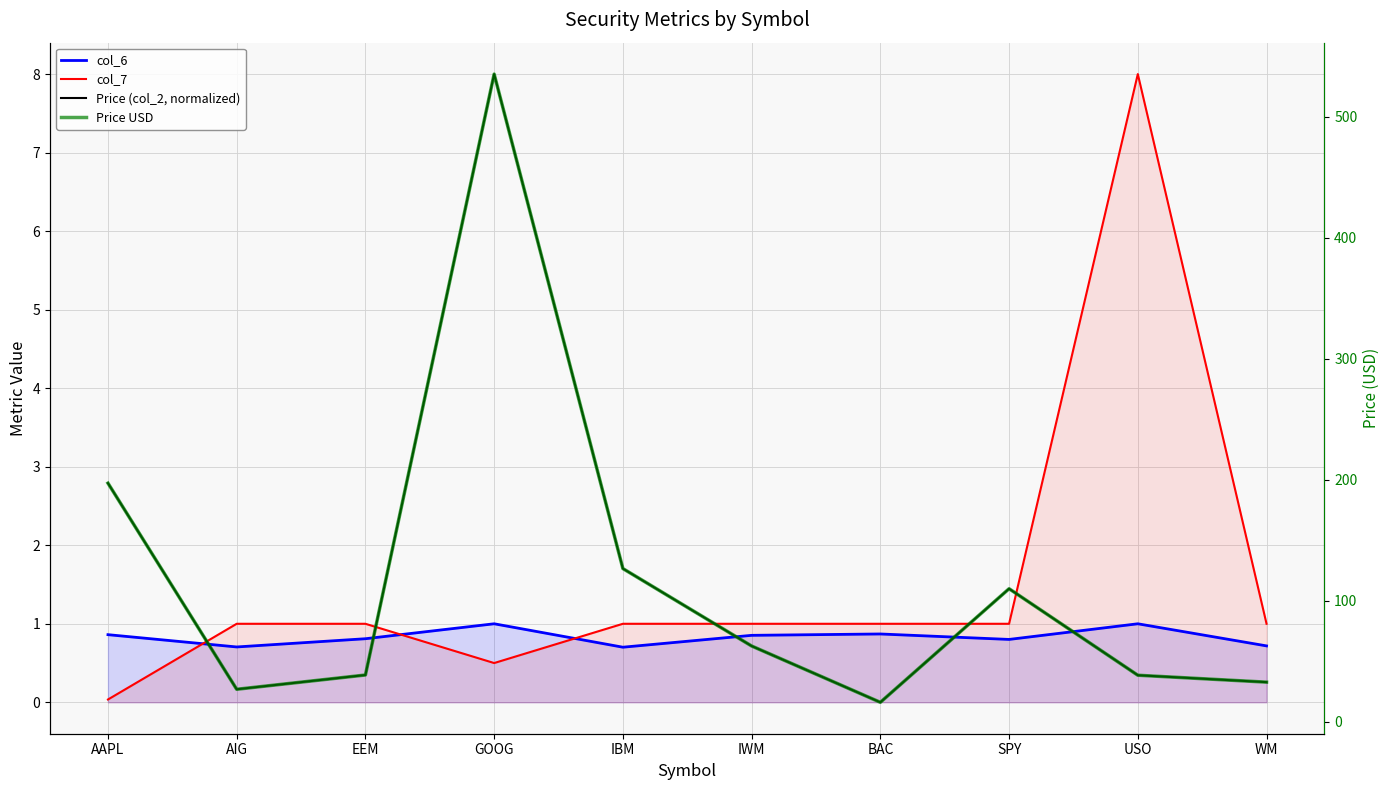

True or false: Price (col_2, normalized) has a value of 0.1 at WM.

False